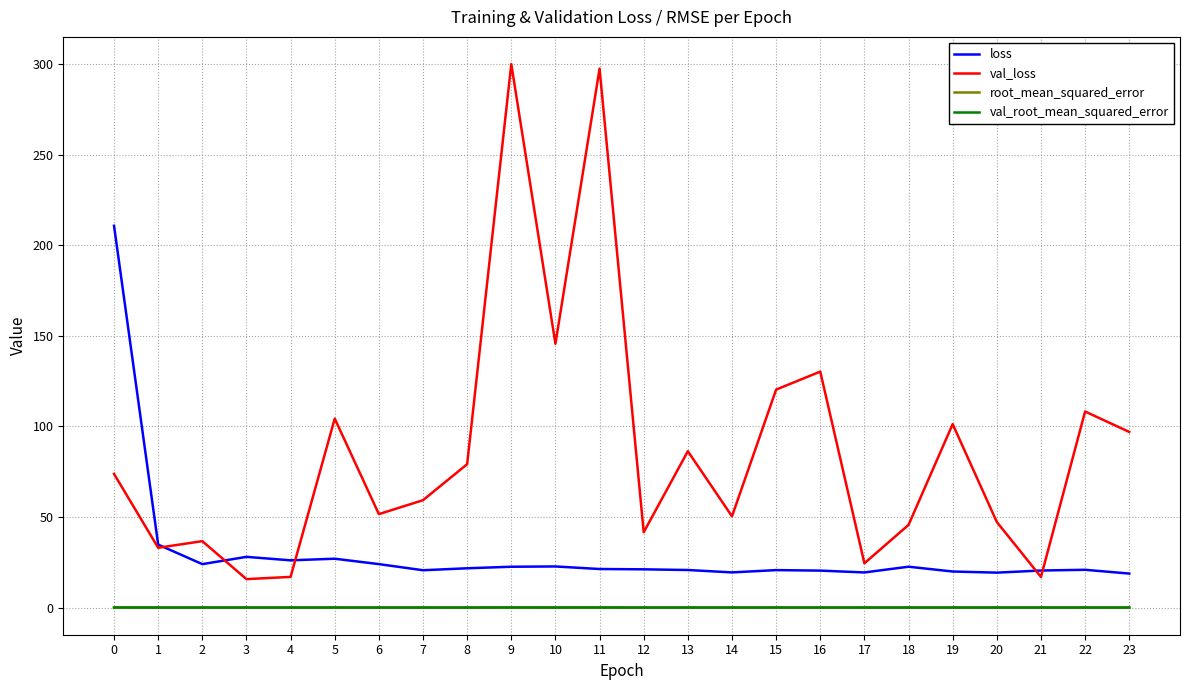

What is the lowest value of the val_loss series?

15.7